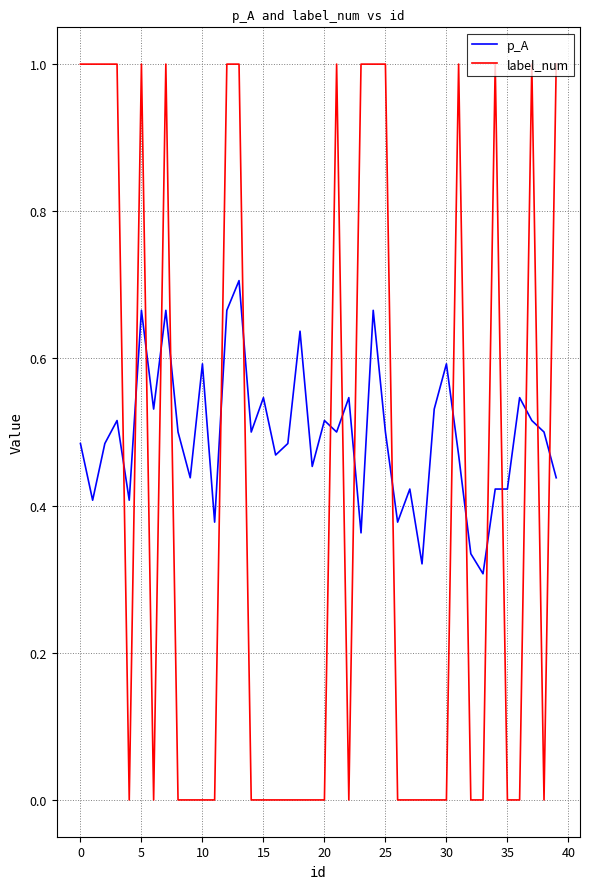

List the series in order of their overall mean, highest first.

p_A, label_num